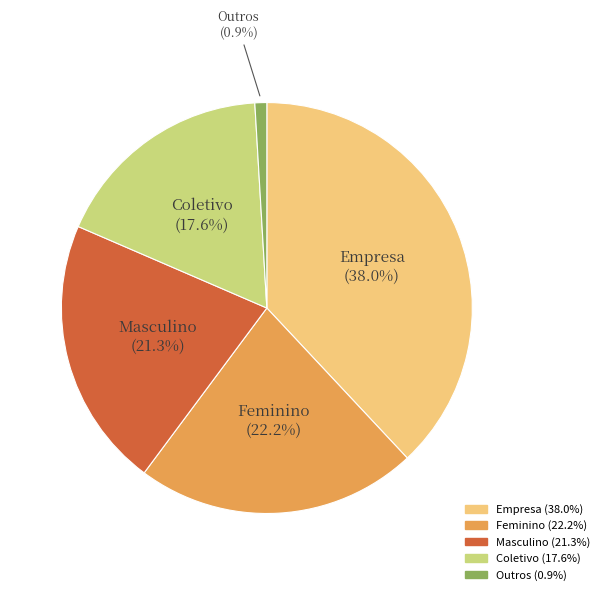

True or false: Outros accounts for 9% of the total.

False